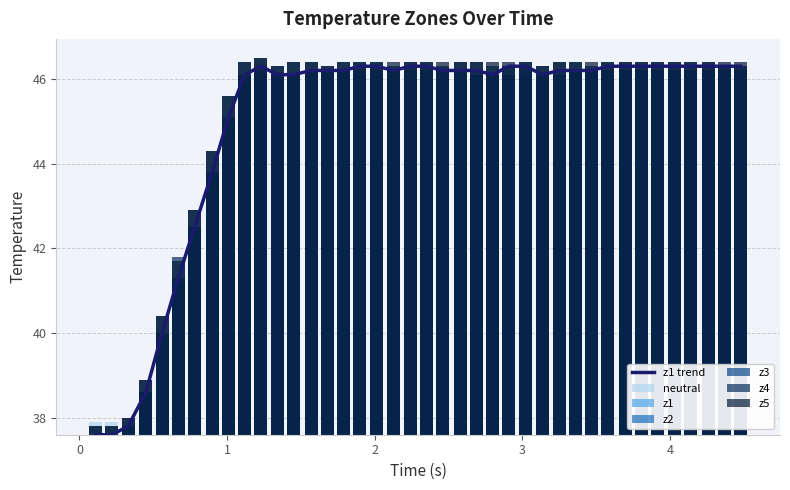

How many data points does each series have?

40